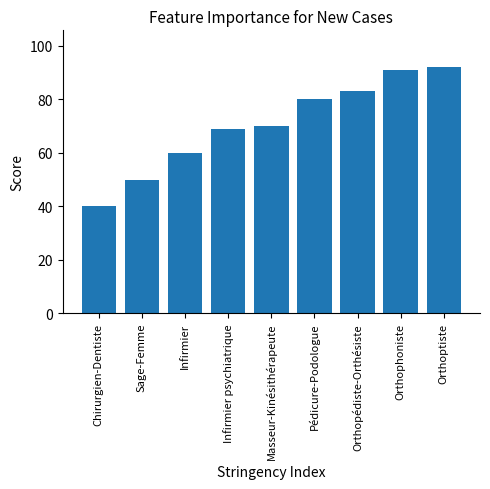

Rank the categories by value from highest to lowest.

Orthoptiste, Orthophoniste, Orthopédiste-Orthésiste, Pédicure-Podologue, Masseur-Kinésithérapeute, Infirmier psychiatrique, Infirmier, Sage-Femme, Chirurgien-Dentiste